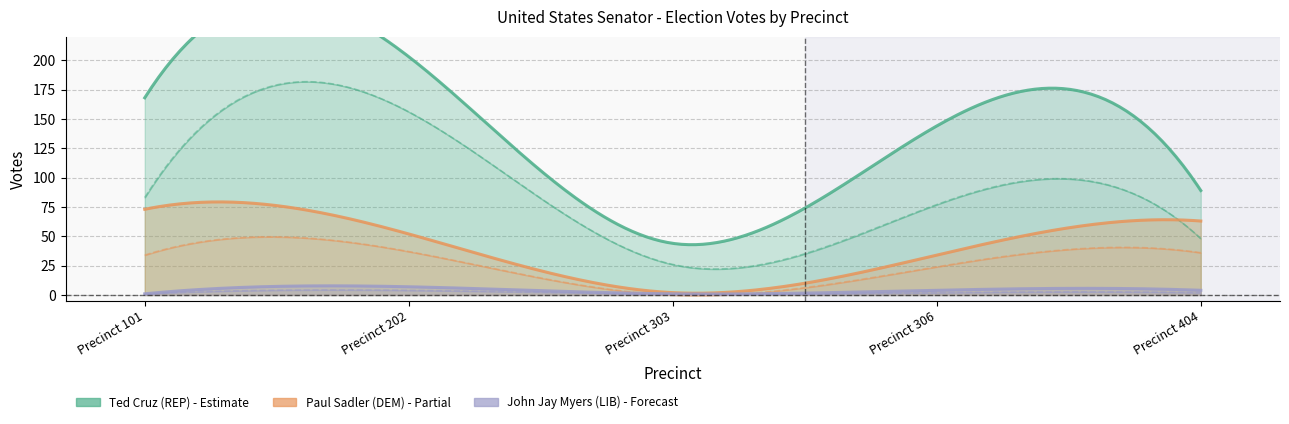

At how many categories does at least one series exceed 75?

3